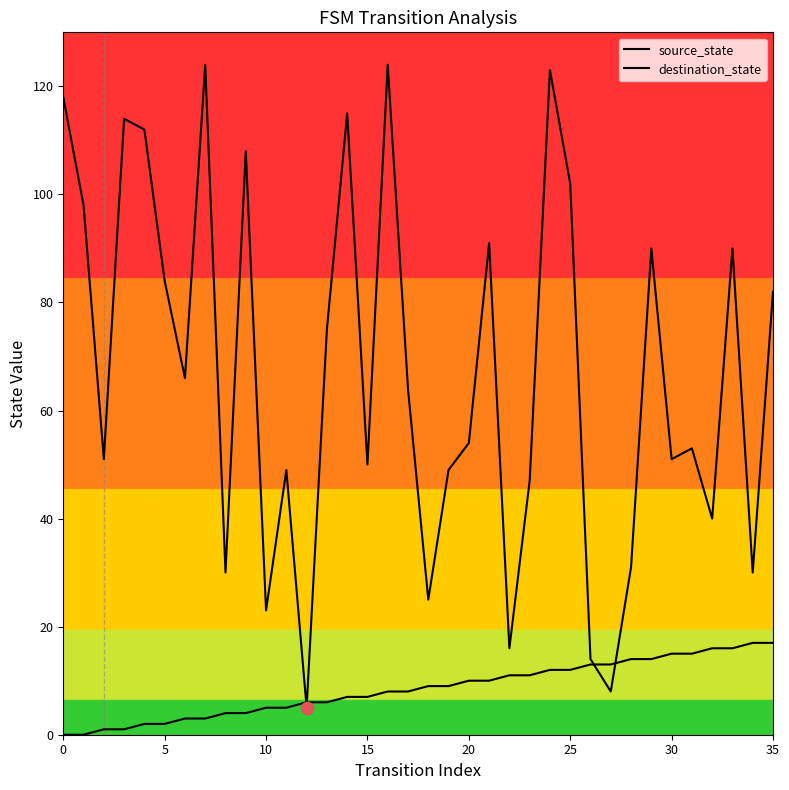

Which series has the largest total across all categories?

destination_state